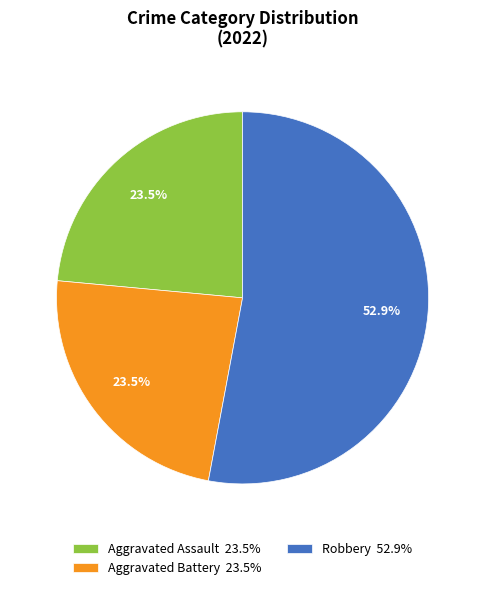

Is the sum of Robbery 52.9% and Aggravated Battery 23.5% greater than half?

Yes